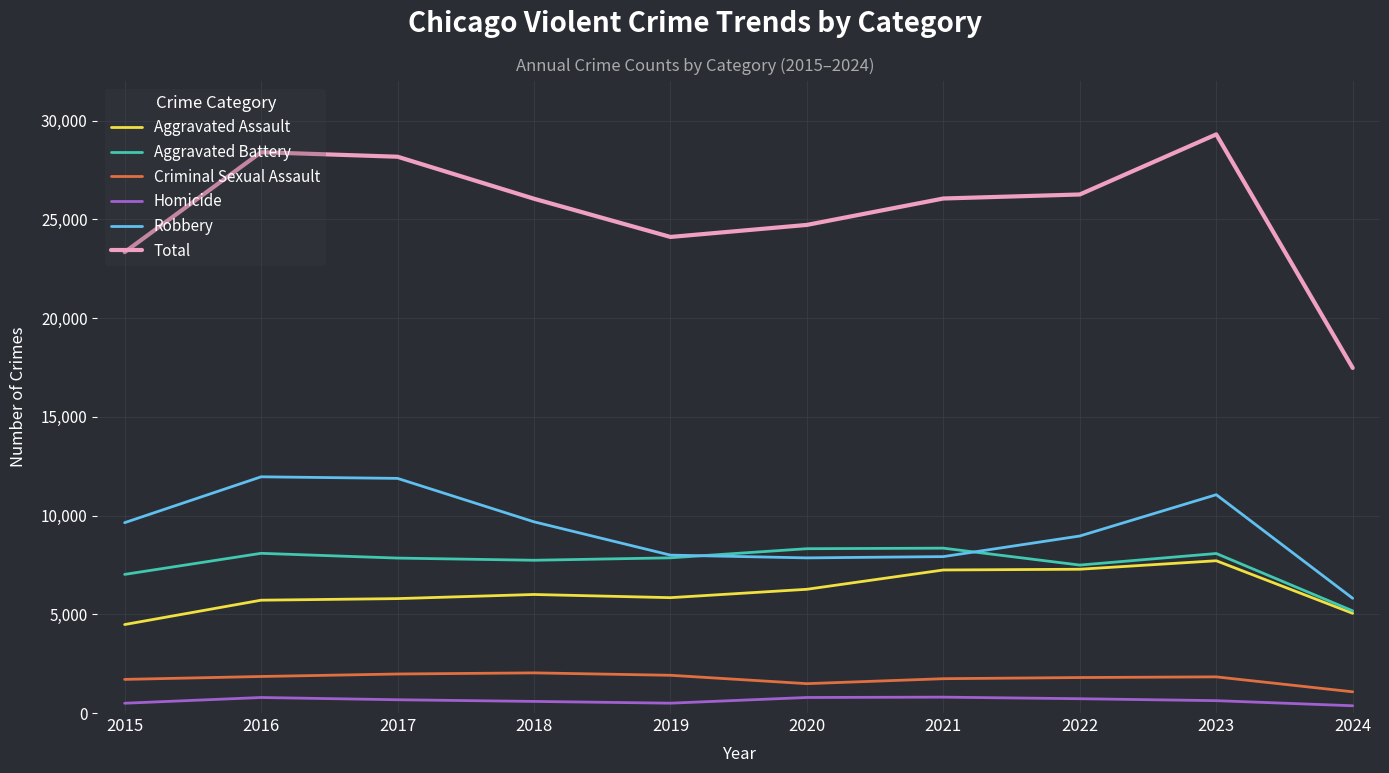

At which label does Robbery reach its minimum?

2024